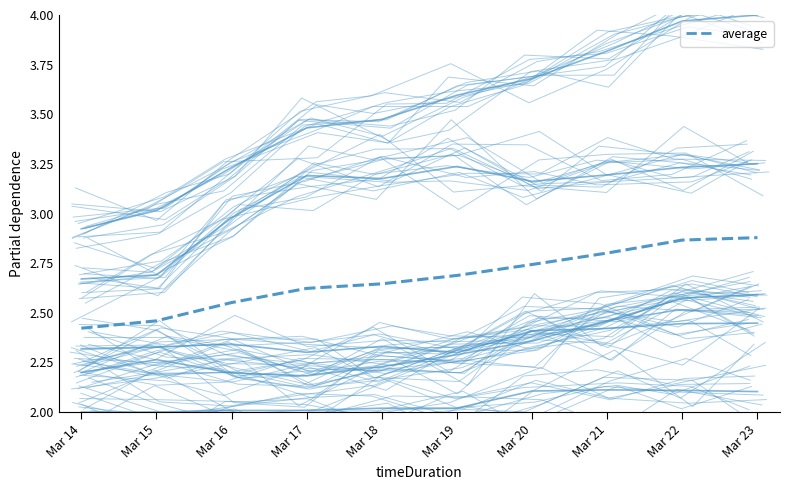

How many values are between 2 and 3?

10